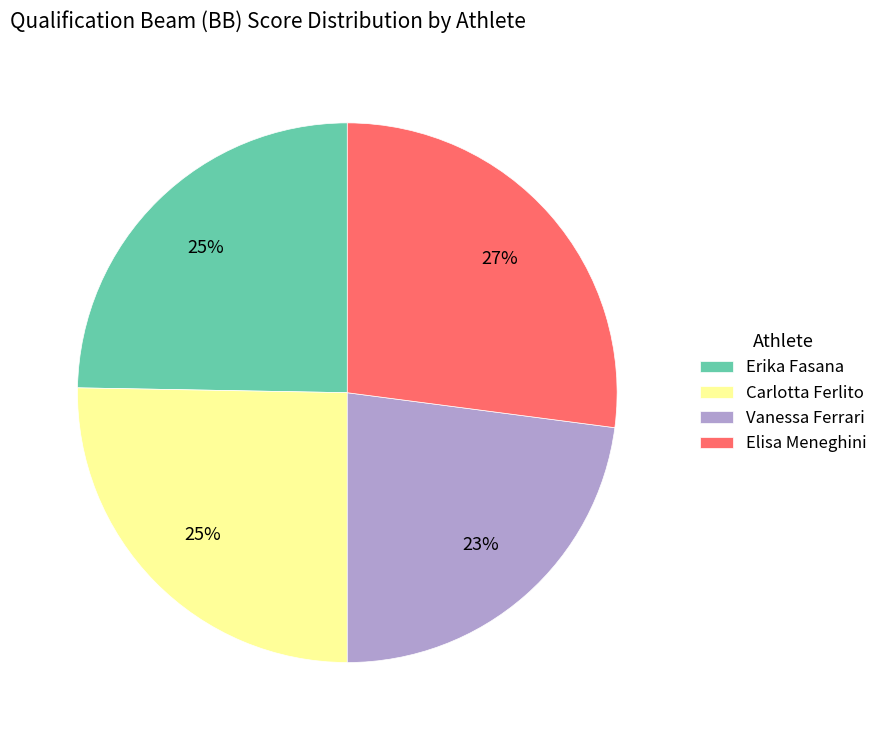

Does any single category account for the majority?

No